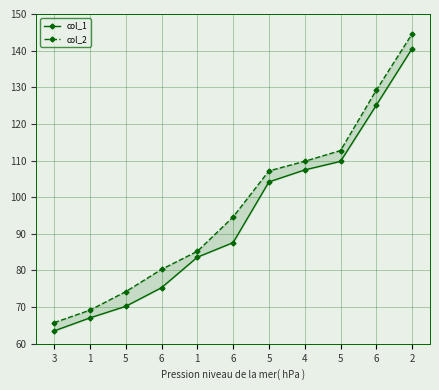

True or false: col_2 and col_1 cross at least once.

False